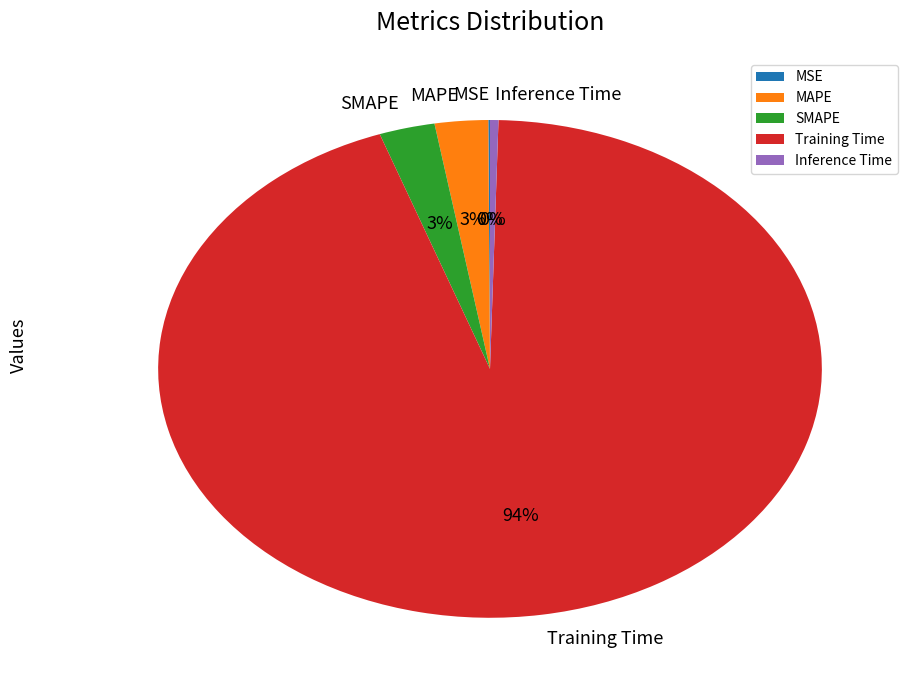

Is it true that MAPE is 3% of the pie?

True